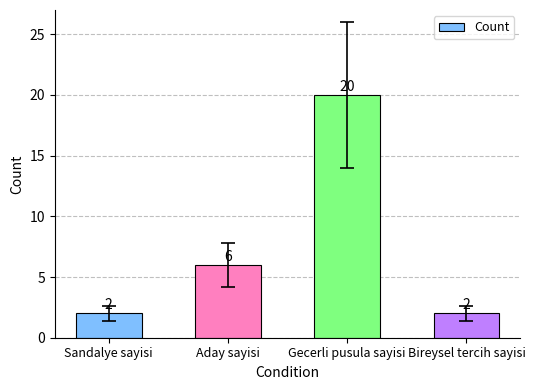

Count the values in the range 2 to 20.

4